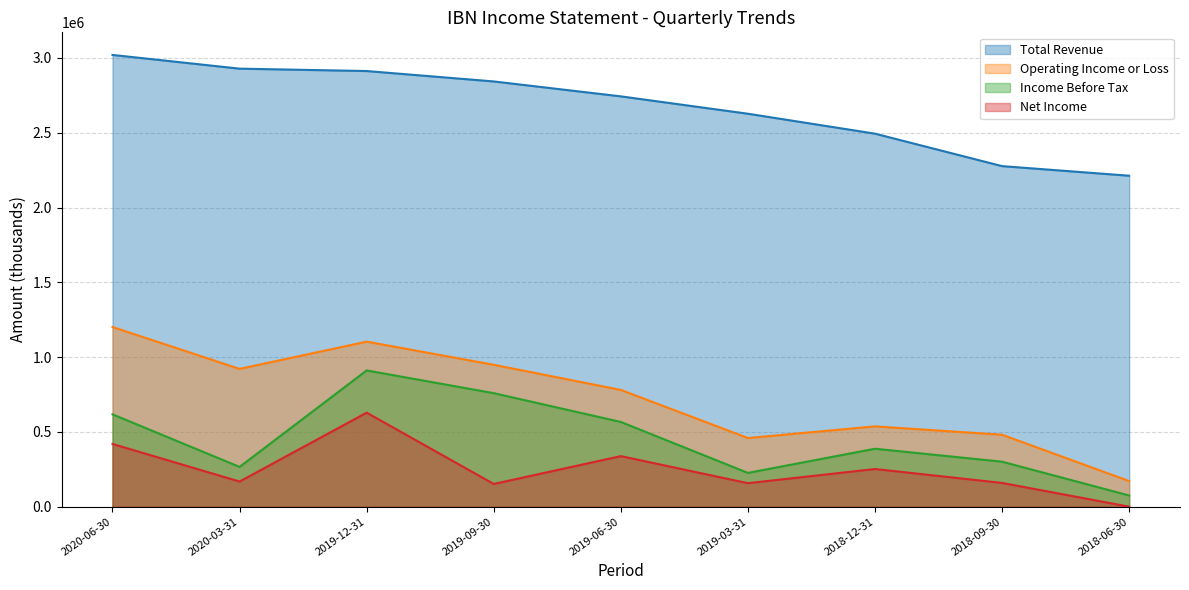

Which label corresponds to the smallest value in the chart?

2018-06-30